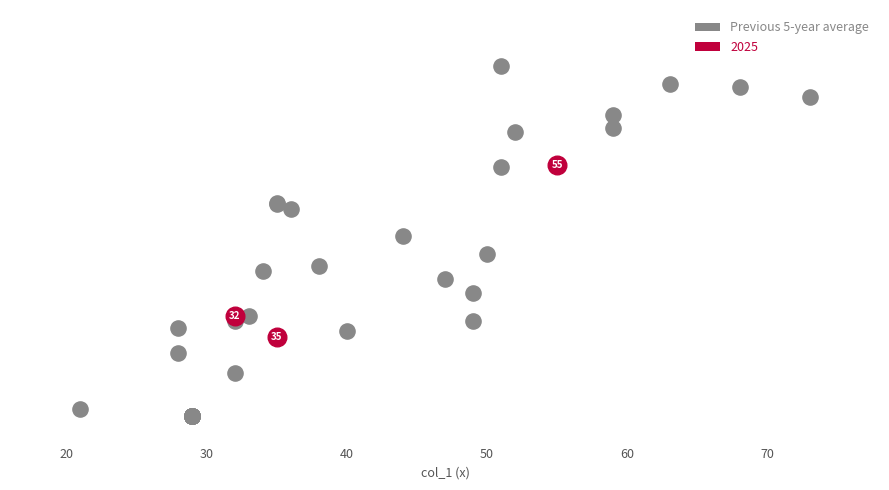

What are all the series names shown in the legend?

Previous 5-year average, 2025